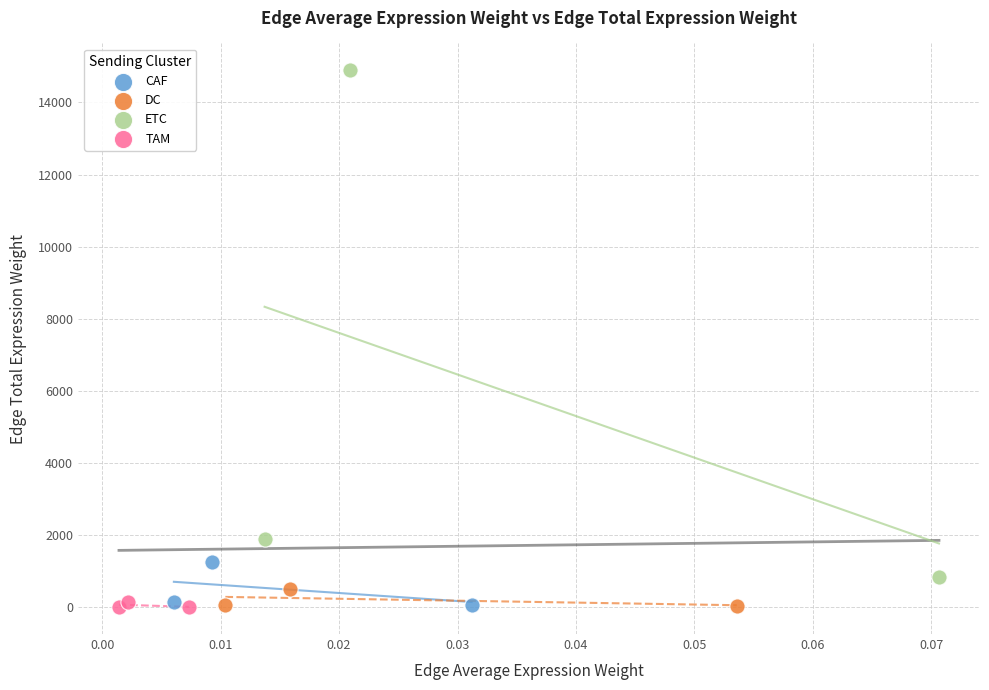

Which series contains the highest Y value?

ETC